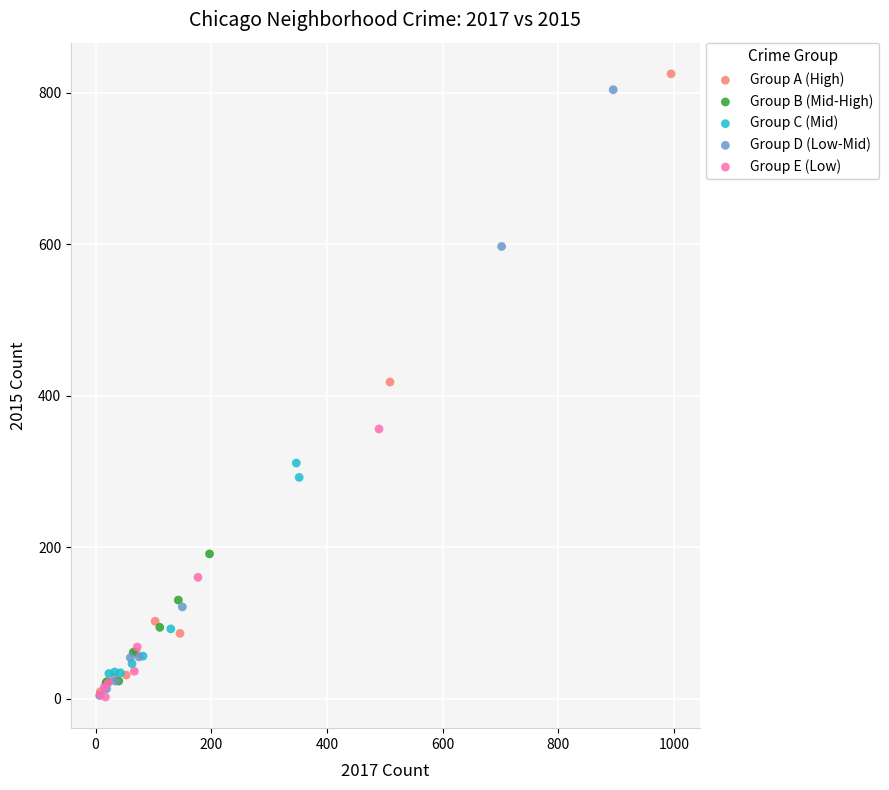

Which series has the largest Y range (max minus min)?

Group A (High)